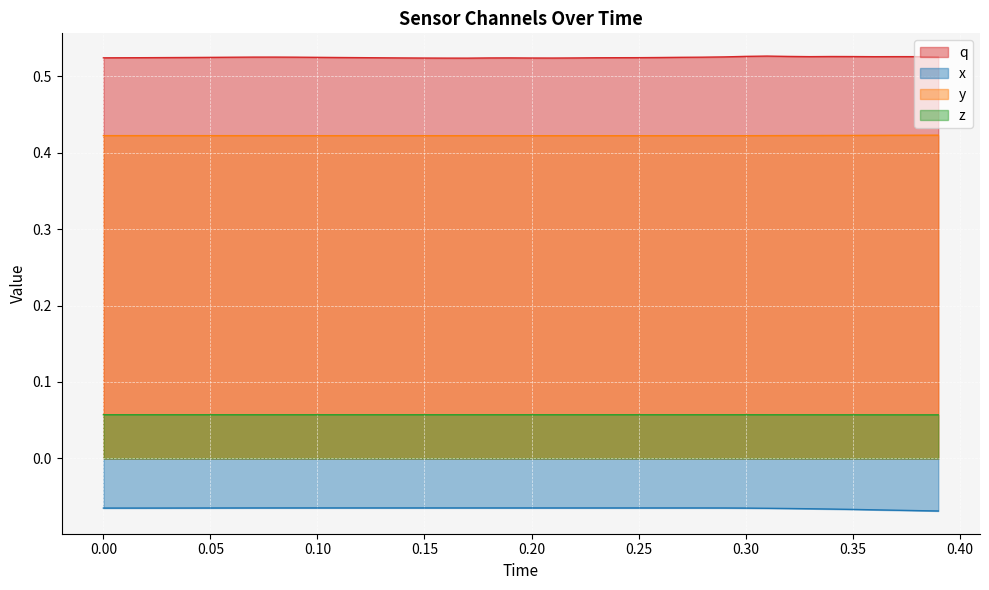

List the series in order of their overall mean, highest first.

q, y, z, x